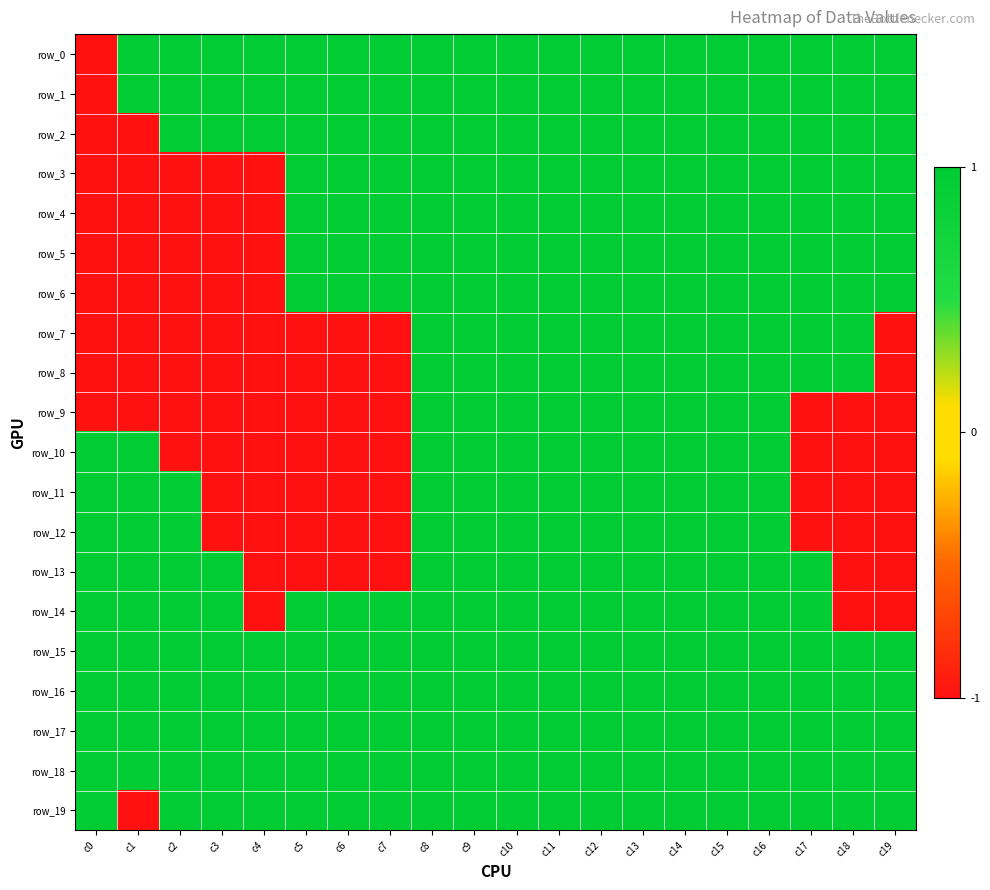

What is the difference between the maximum and second lowest values in the row_11 series?

2